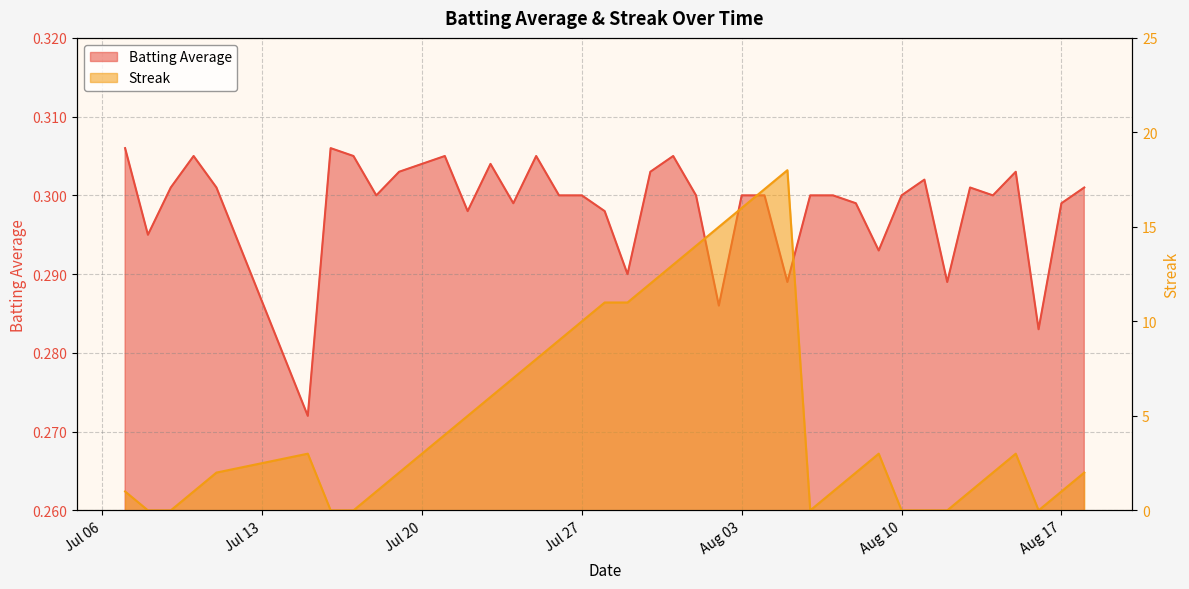

What is the sum of all Streak values?

204.0